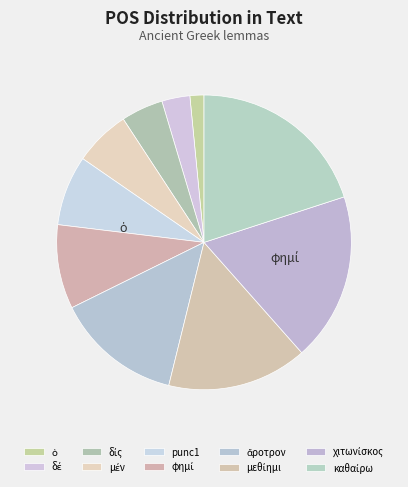

What is the largest slice in the pie chart?

καθαίρω